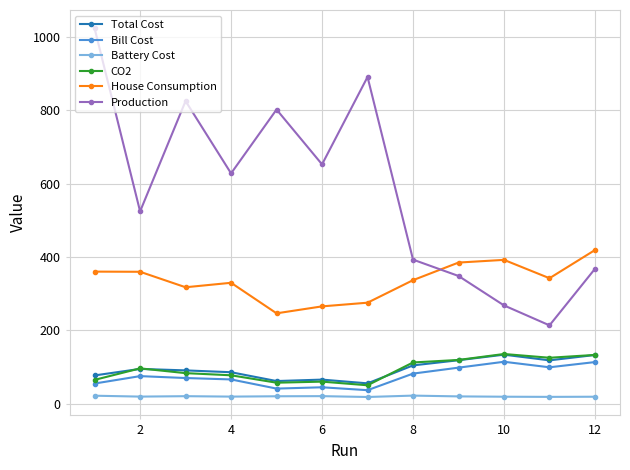

In Bill Cost, how many points are lower than both neighbors (excluding endpoints)?

3